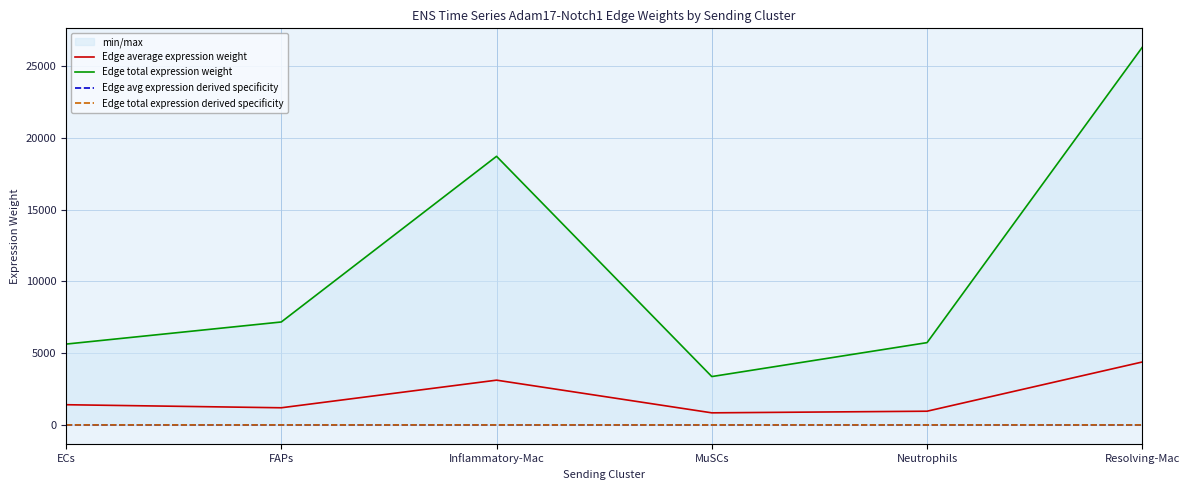

At how many categories does at least one series exceed 1459?

6